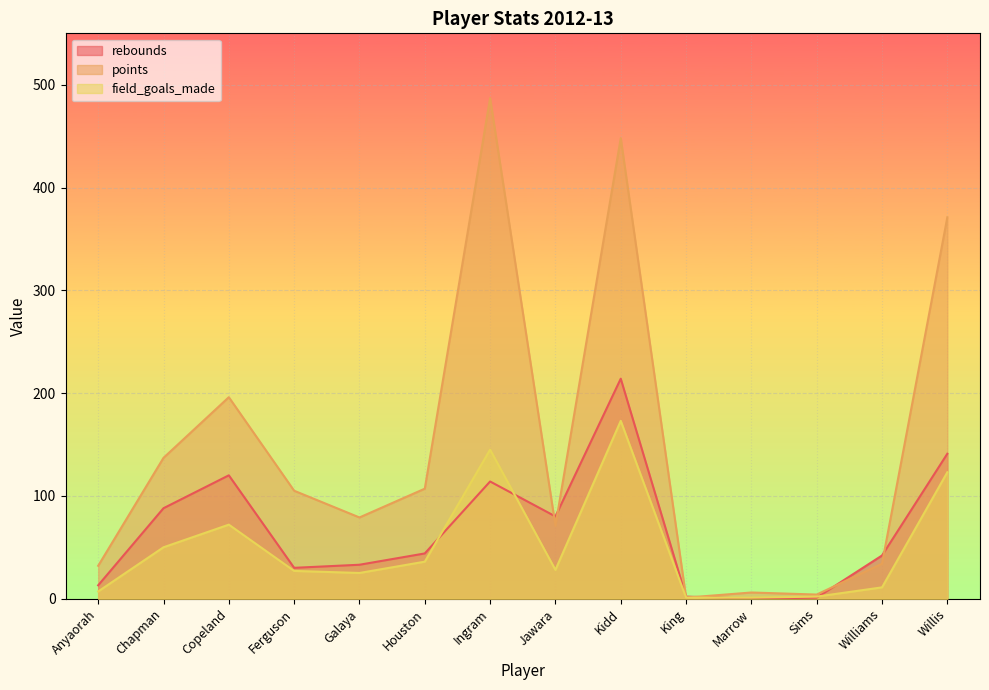

Does the chart display data point markers on the line(s)?

No